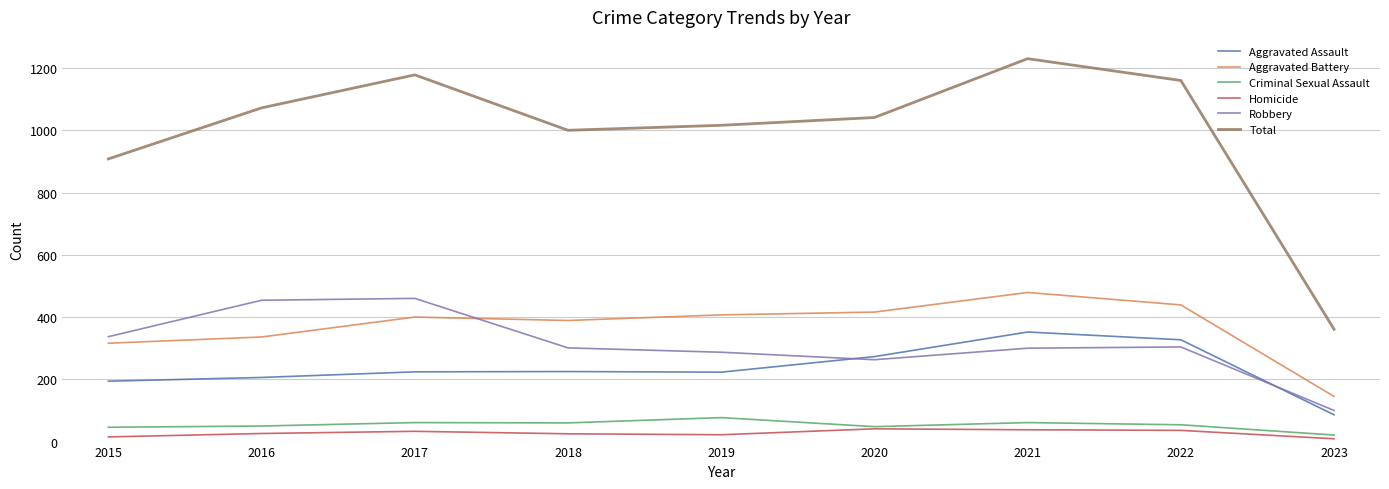

Is the value of Aggravated Assault at 2017 greater than the value of Total at 2015?

No